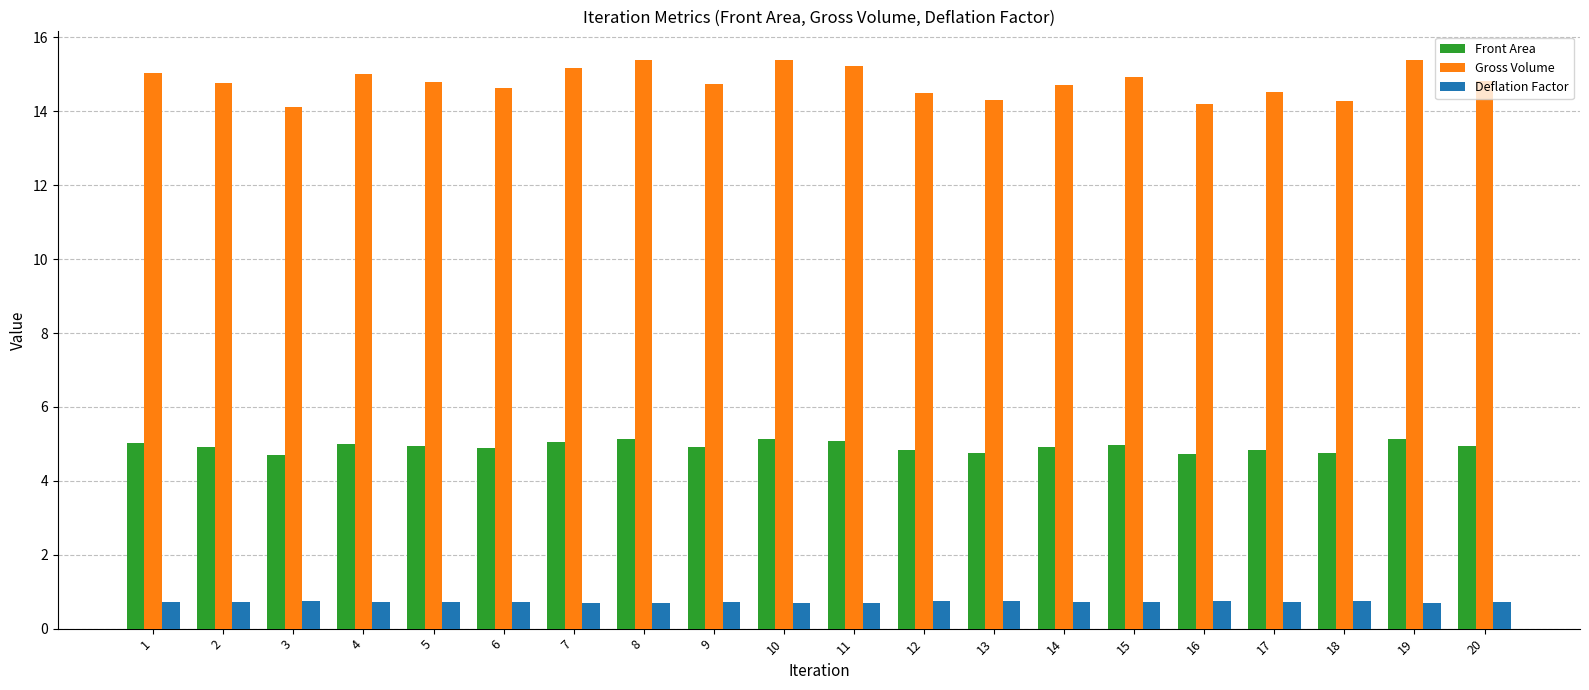

What is the lowest value of the Front Area series?

4.7